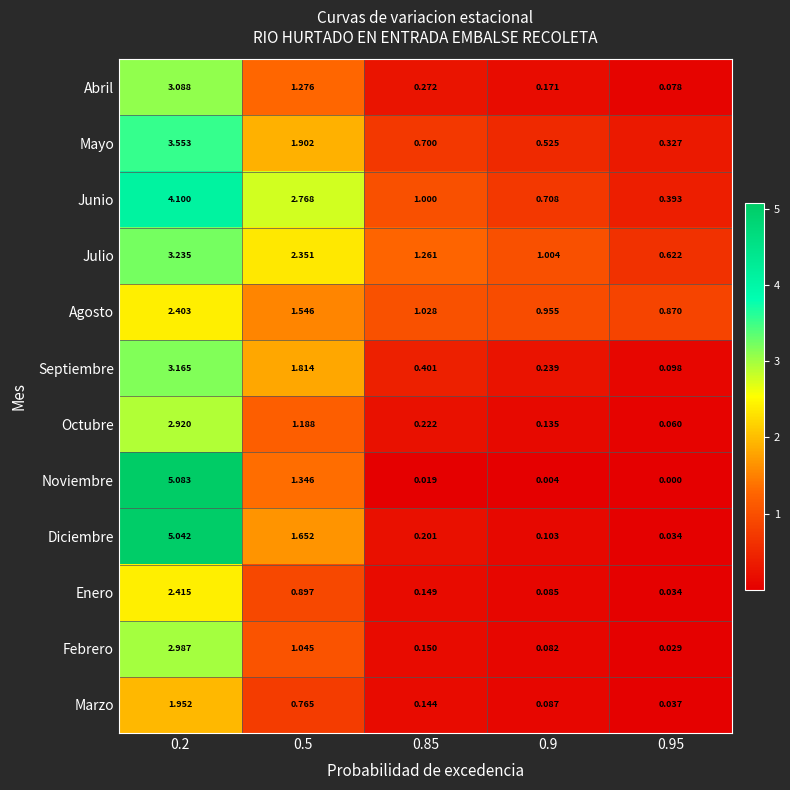

Which series has the largest total across all categories?

Junio